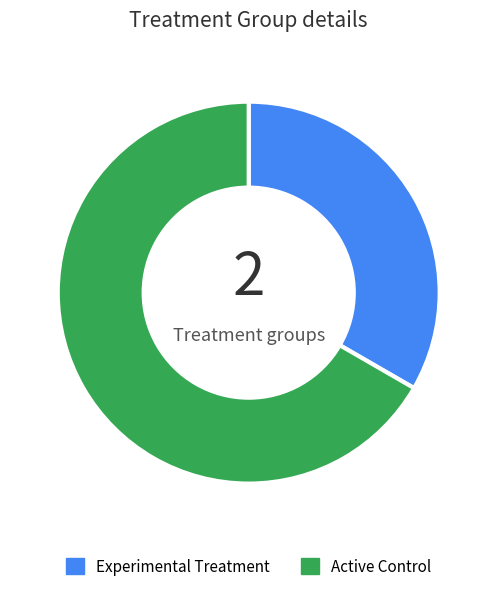

Does any single category account for the majority?

Yes